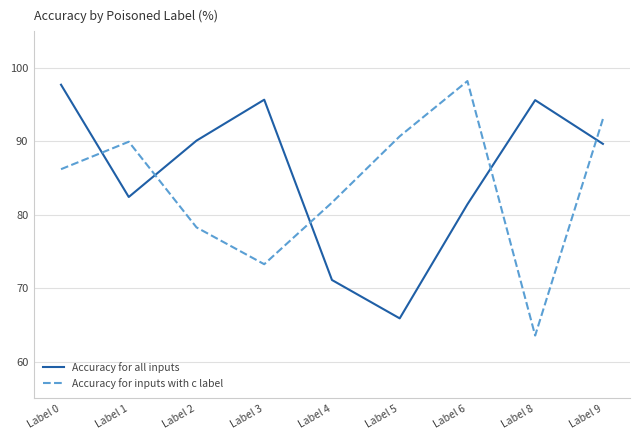

What is the sum of the Accuracy for all inputs values at Label 3 and Label 8?

191.3